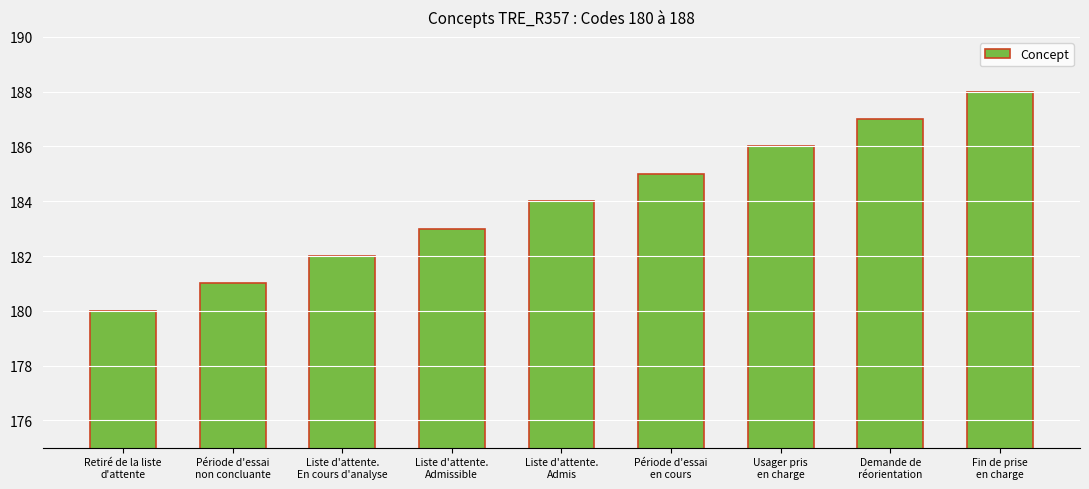

List the labels in order of value, smallest first.

Retiré de la liste
d'attente, Période d'essai
non concluante, Liste d'attente.
En cours d'analyse, Liste d'attente.
Admissible, Liste d'attente.
Admis, Période d'essai
en cours, Usager pris
en charge, Demande de
réorientation, Fin de prise
en charge